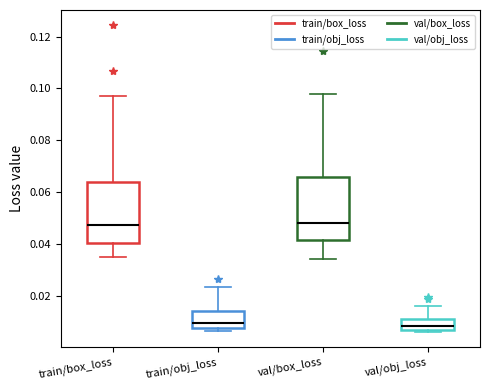

Where is the upper edge of the box for train/obj_loss on the y-axis? The values are not printed on the chart, so give them approximately, as read against the axis.

0.014